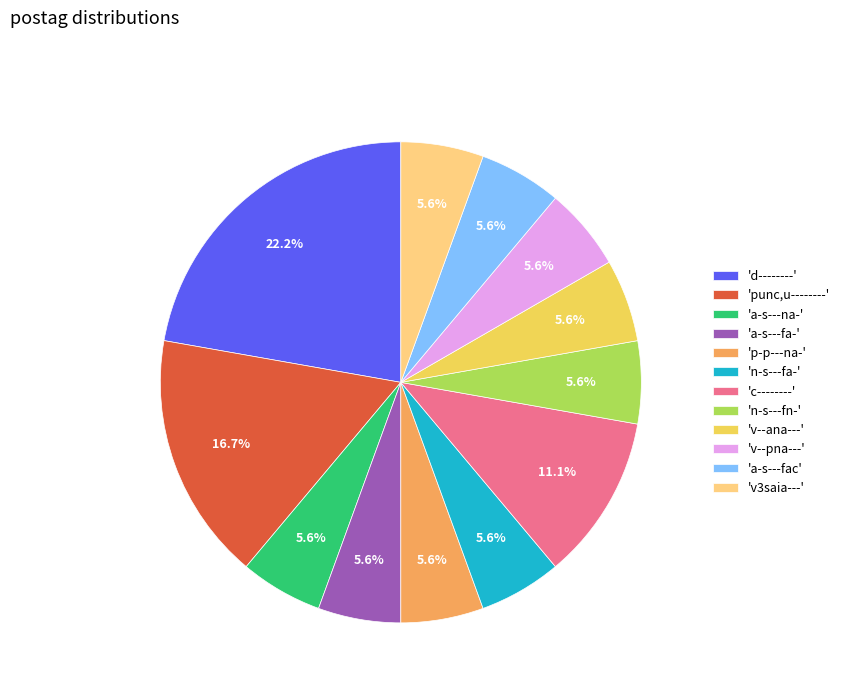

Which slice is the largest?

'd--------'